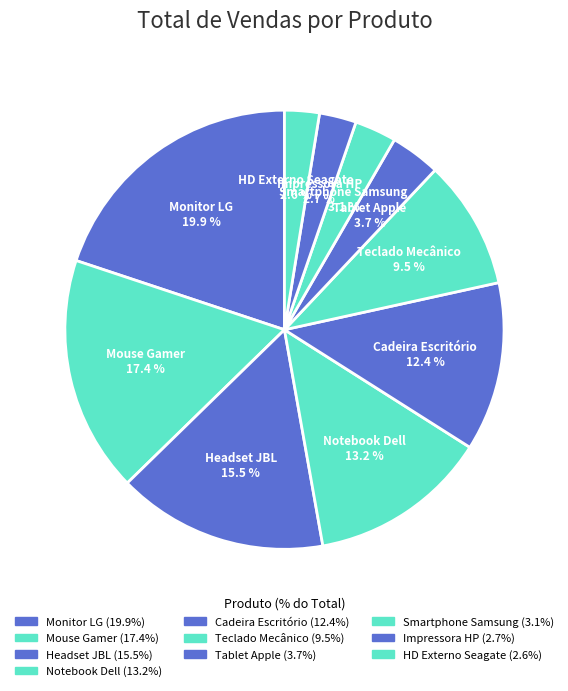

Rank the categories by value from lowest to highest.

HD Externo Seagate, Impressora HP, Smartphone Samsung, Tablet Apple, Teclado Mecânico, Cadeira Escritório, Notebook Dell, Headset JBL, Mouse Gamer, Monitor LG